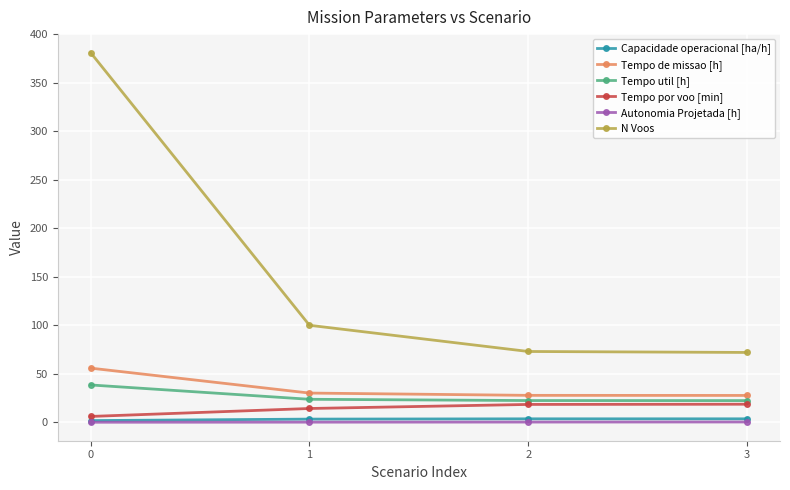

What are all the series names shown in the legend?

Capacidade operacional [ha/h], Tempo de missao [h], Tempo util [h], Tempo por voo [min], Autonomia Projetada [h], N Voos